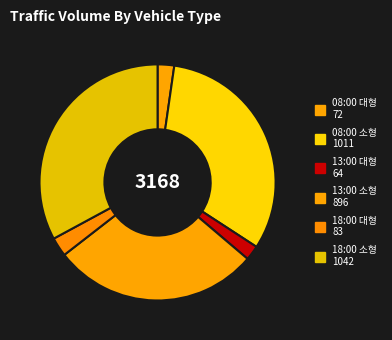

Does 08:00 소형 account for over 50% of the chart?

No